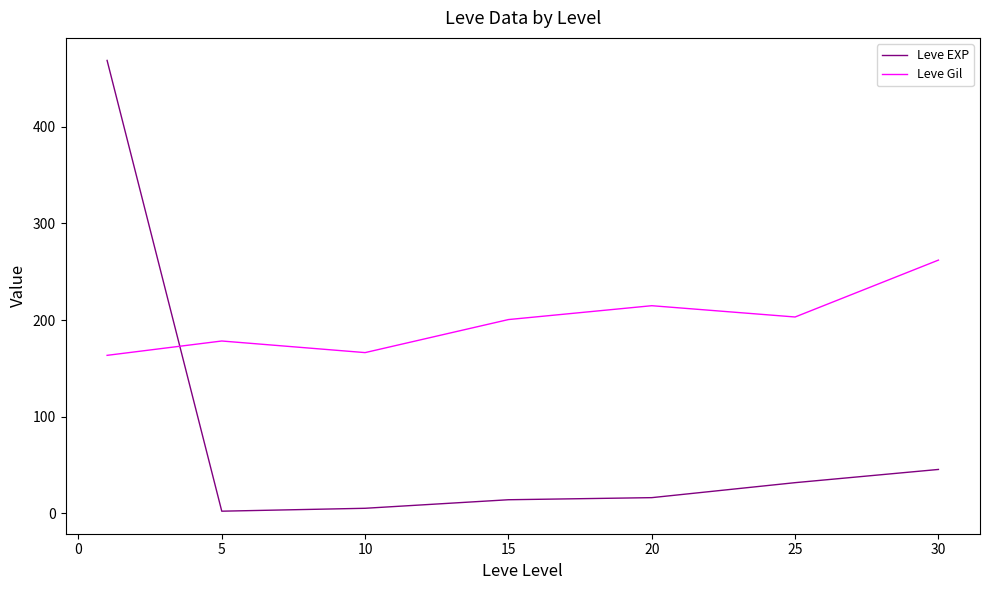

How many intersections are there between Leve Gil and Leve EXP?

1